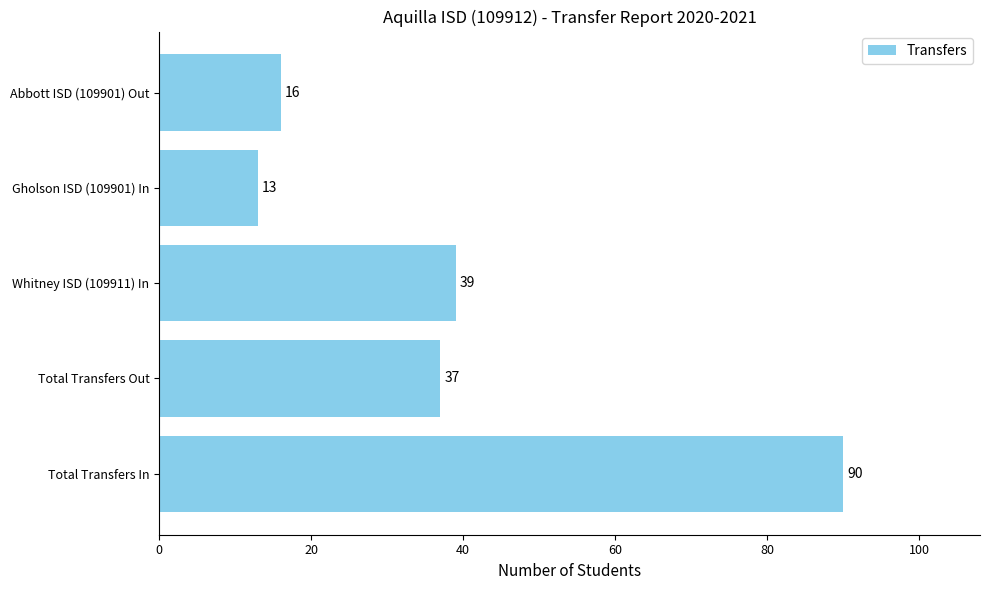

What is the maximum value shown in the chart?

90